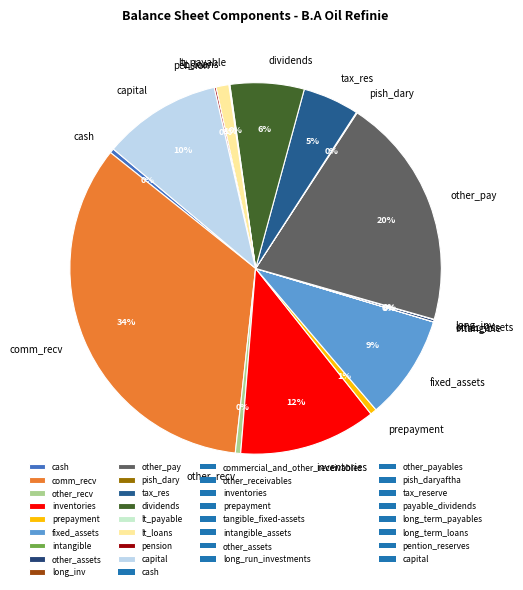

True or false: lt_loans accounts for 9% of the total.

False